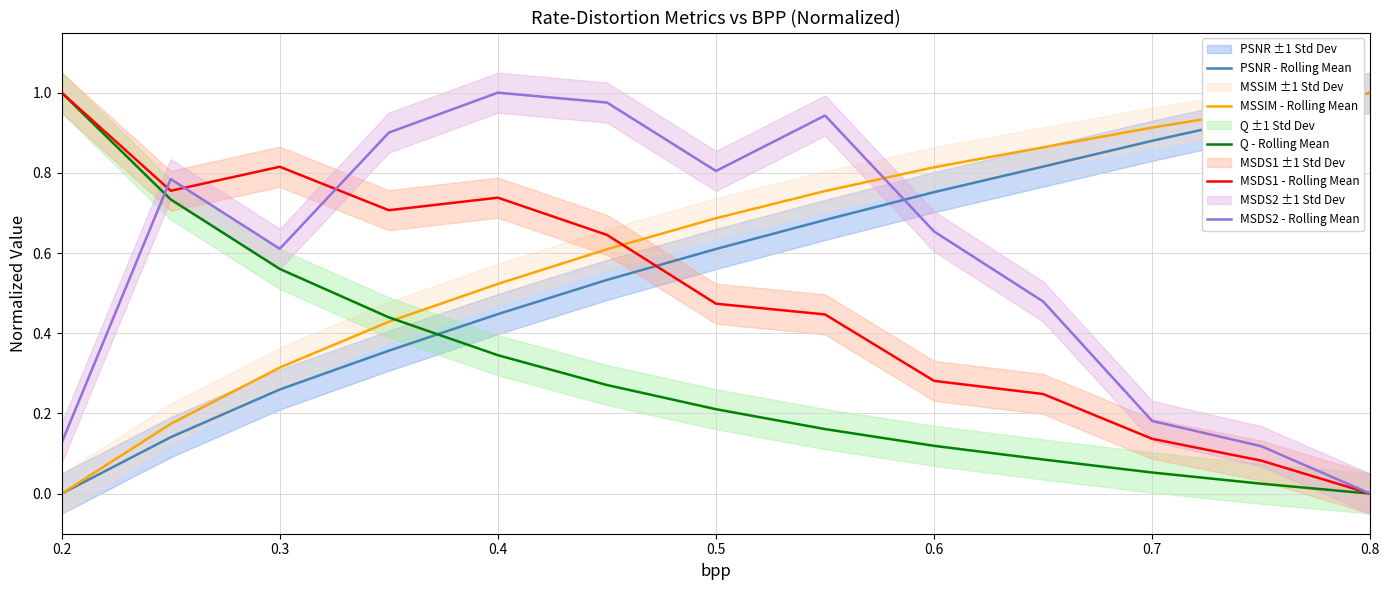

Is the value of MSSIM - Rolling Mean at 0.7 greater than the value of MSDS1 - Rolling Mean at 0.7?

Yes